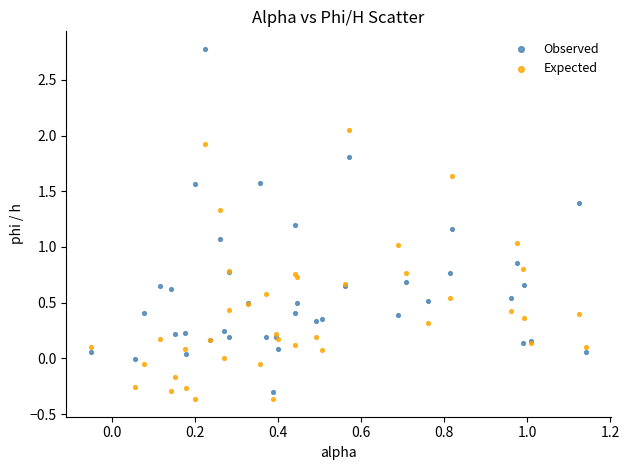

What are all the series names shown in the legend?

Observed, Expected